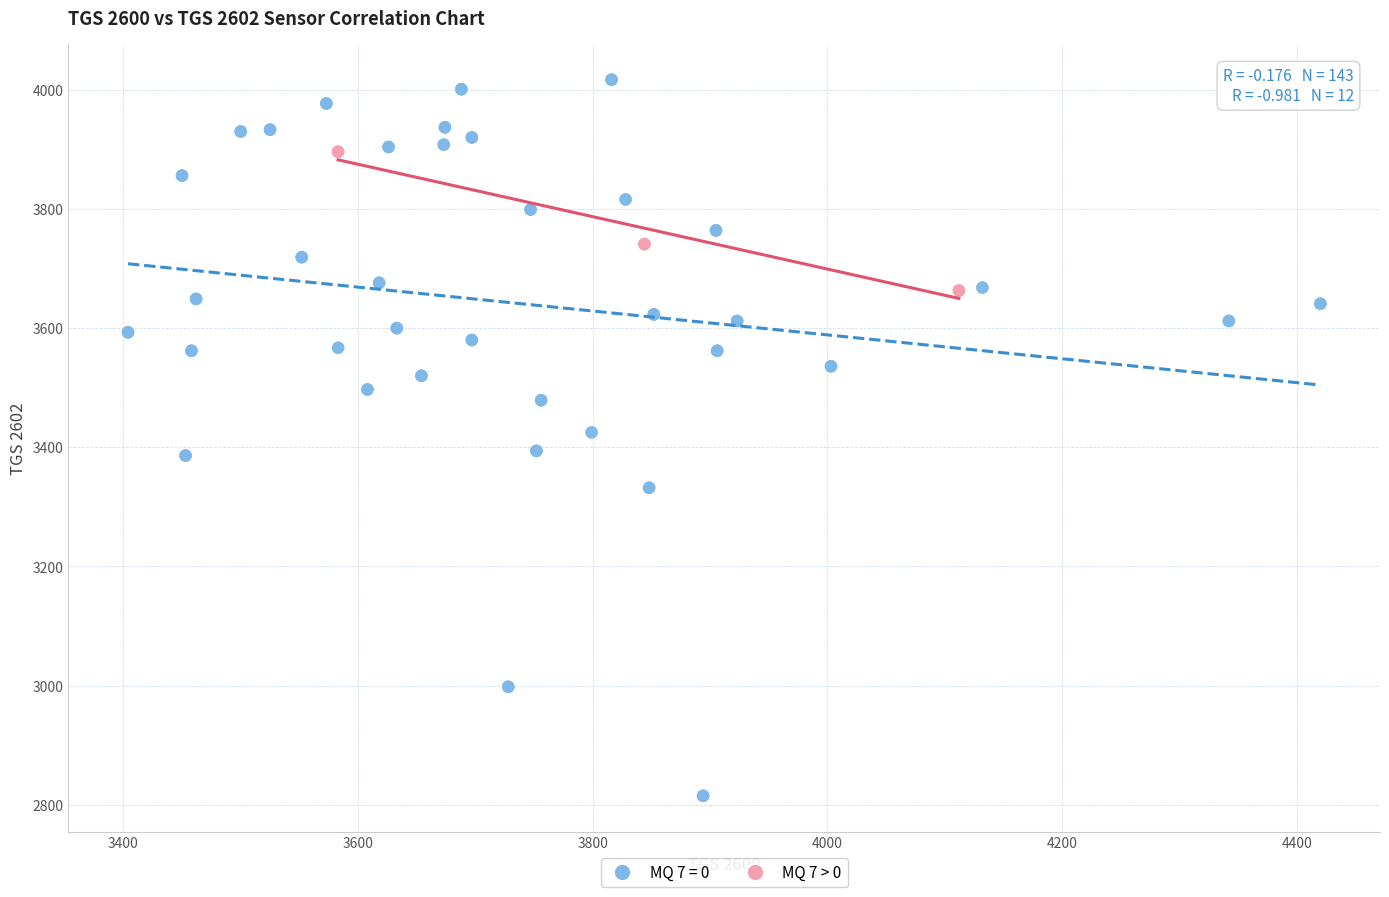

Which series reaches the minimum Y coordinate?

MQ 7 = 0